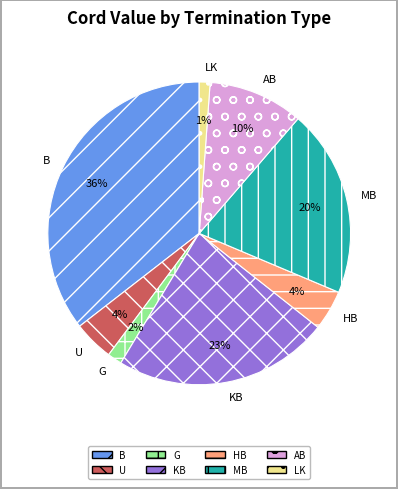

Does U represent more than half of the total?

No